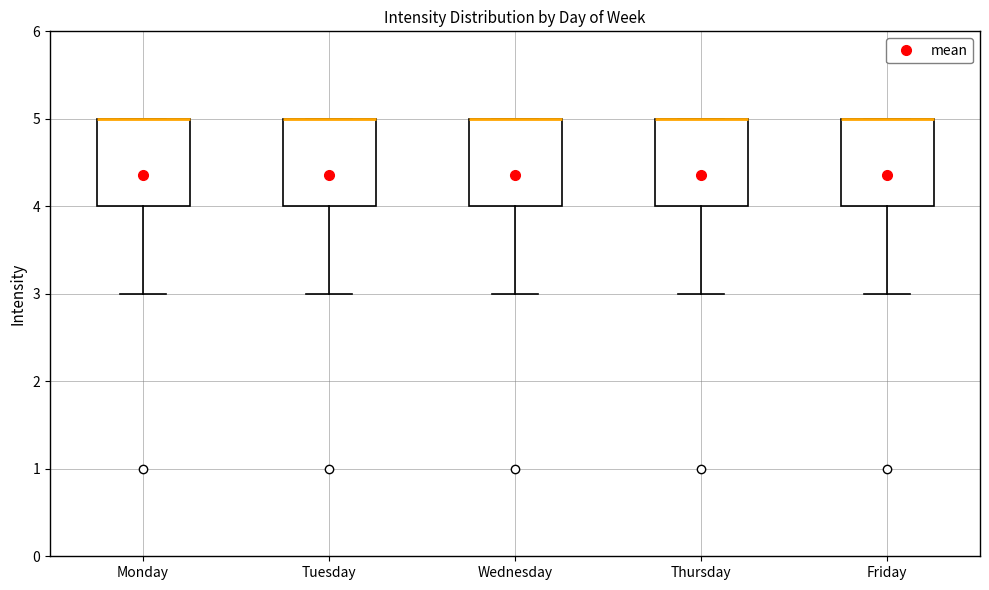

Where is the lower edge of the box for Friday on the y-axis? The values are not printed on the chart, so give them approximately, as read against the axis.

4